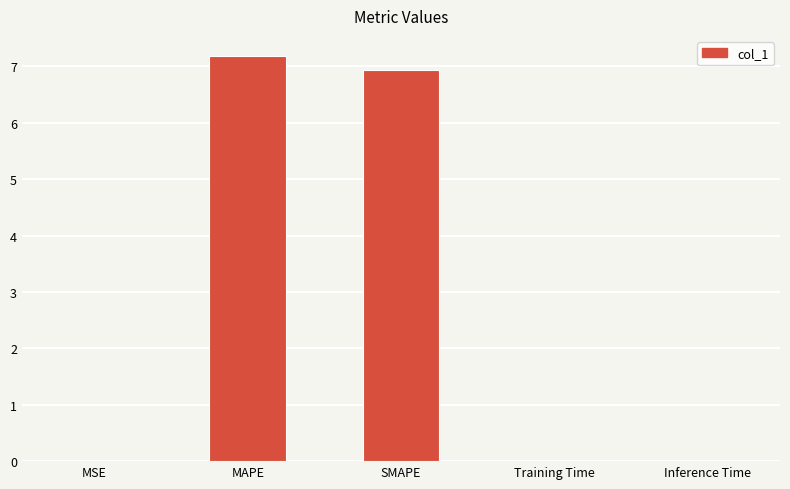

Which category has the highest value across all series?

MAPE